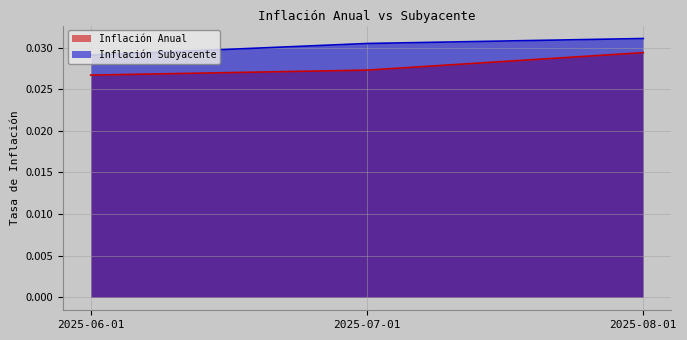

Which series changed the most between 2025-06-01 and 2025-07-01?

Inflación Subyacente